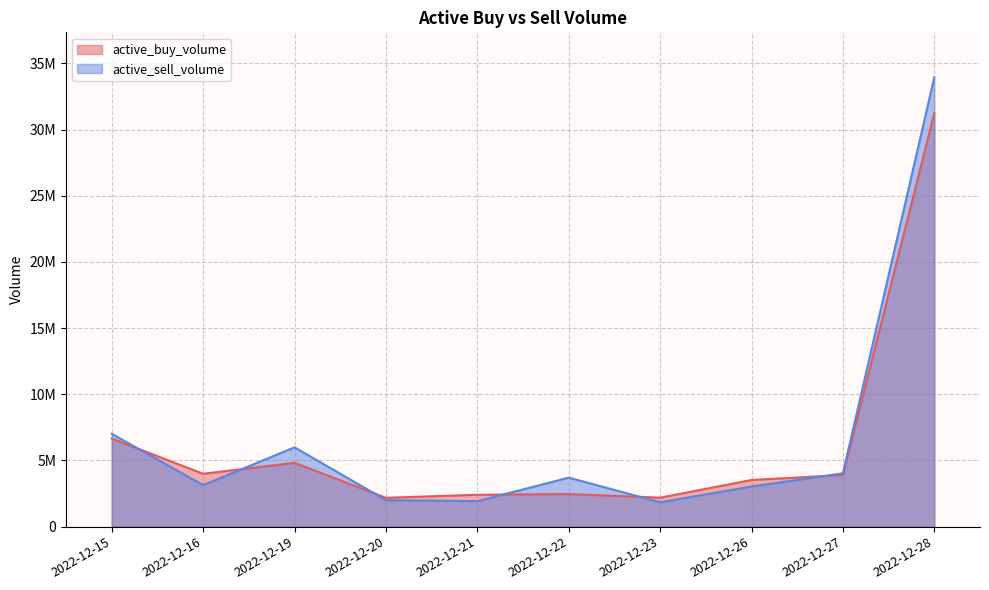

After their last crossing, which series has the higher values: active_buy_volume or active_sell_volume?

active_sell_volume